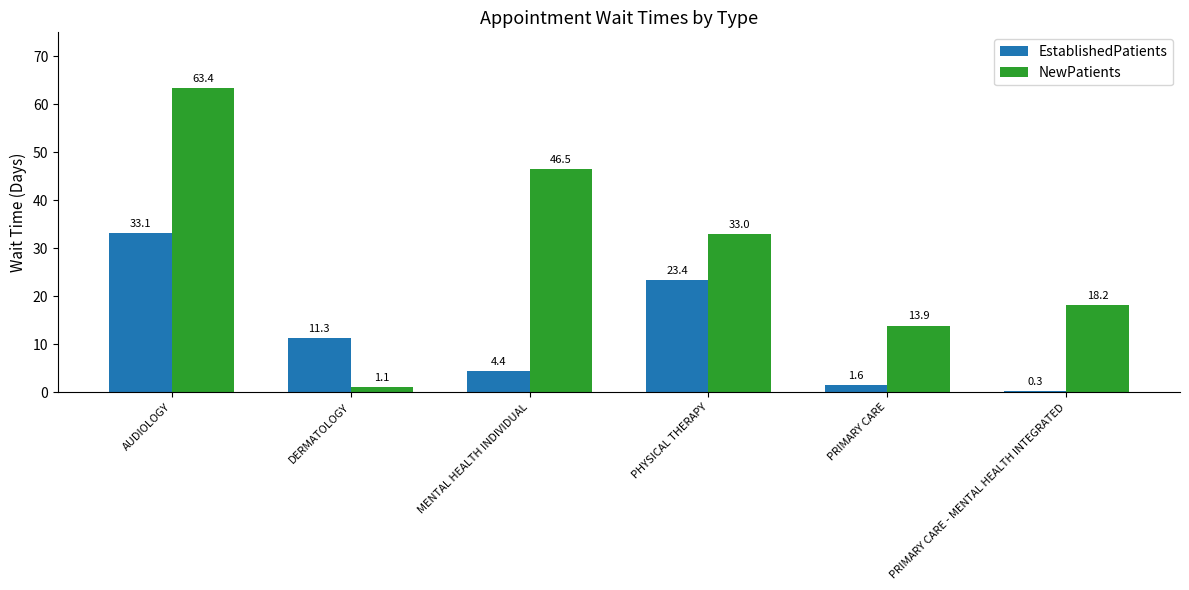

Does the chart contain stacked bars?

No